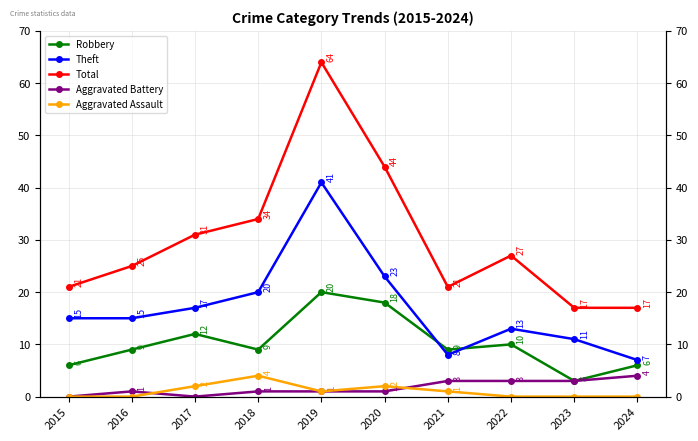

Rank the series at 2020 from lowest to highest value.

Aggravated Battery, Aggravated Assault, Robbery, Theft, Total